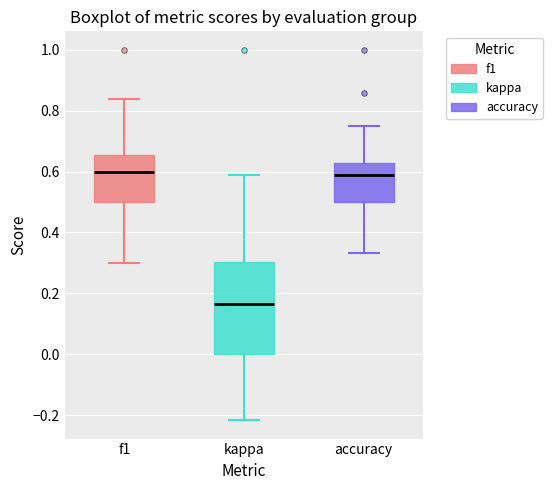

Comparing the boxes themselves (not the whiskers), which one is the tallest?

kappa